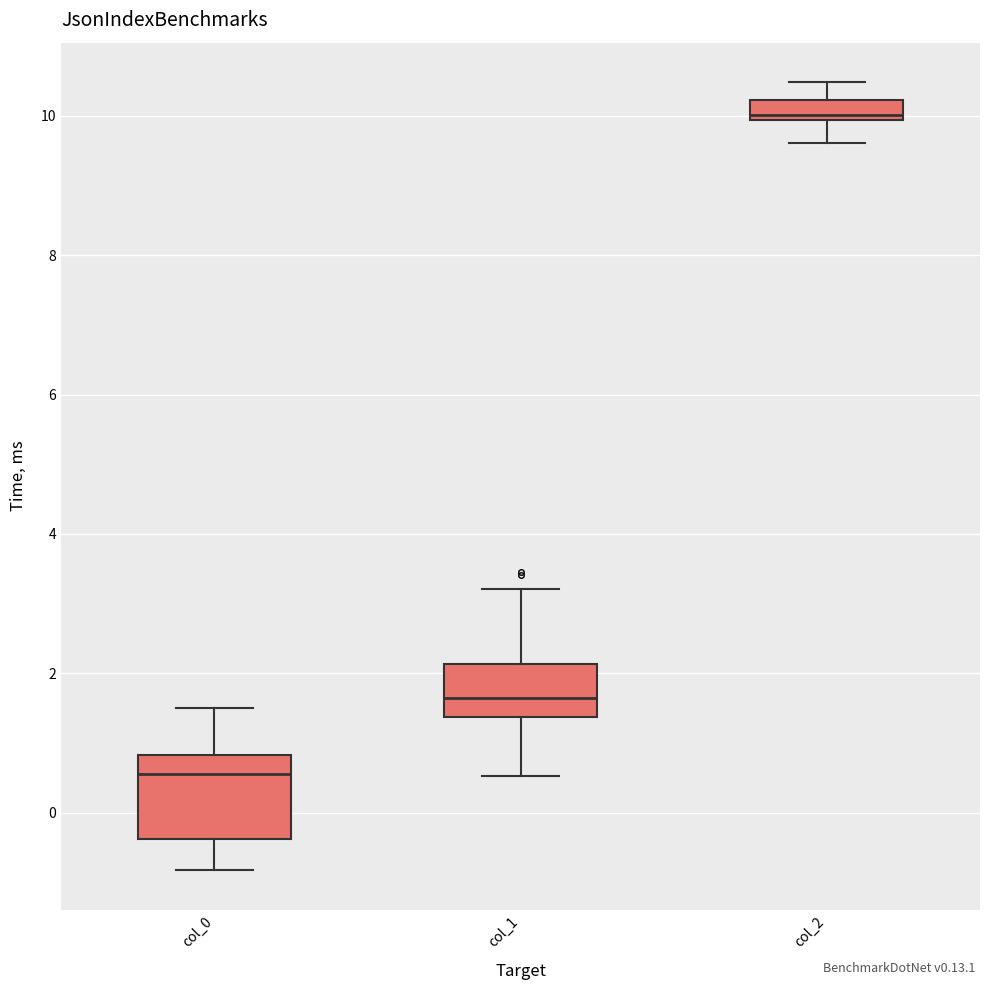

Which box is the tallest, from its lower edge to its upper edge?

col_0